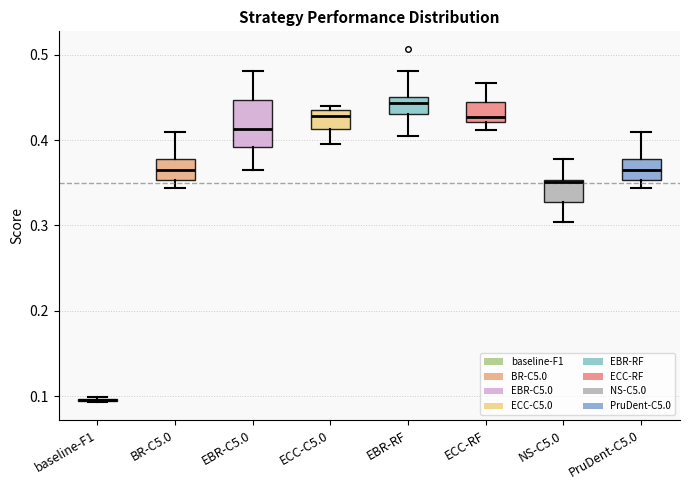

Where is the upper edge of the box for baseline-F1 on the y-axis? The values are not printed on the chart, so give them approximately, as read against the axis.

0.10